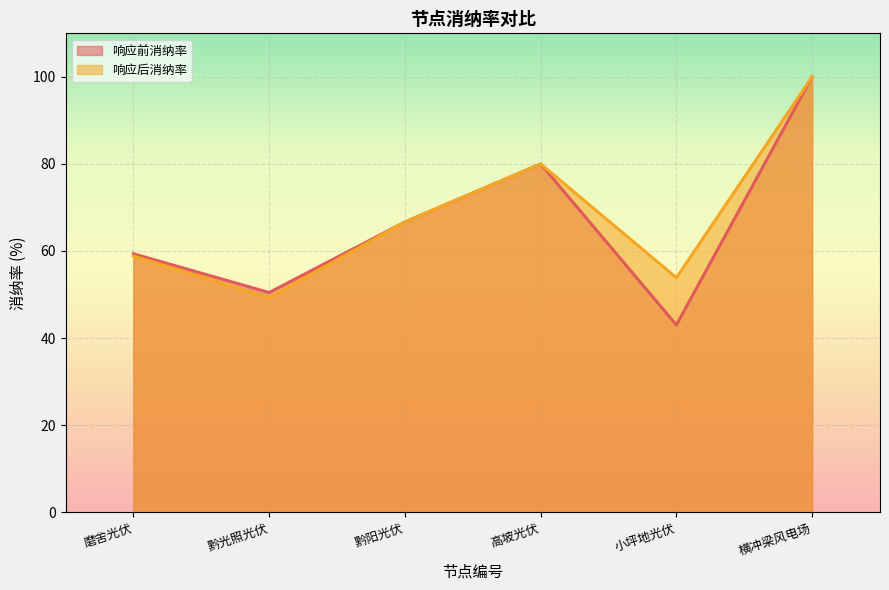

How many interior local valleys does the 响应后消纳率 series have?

2